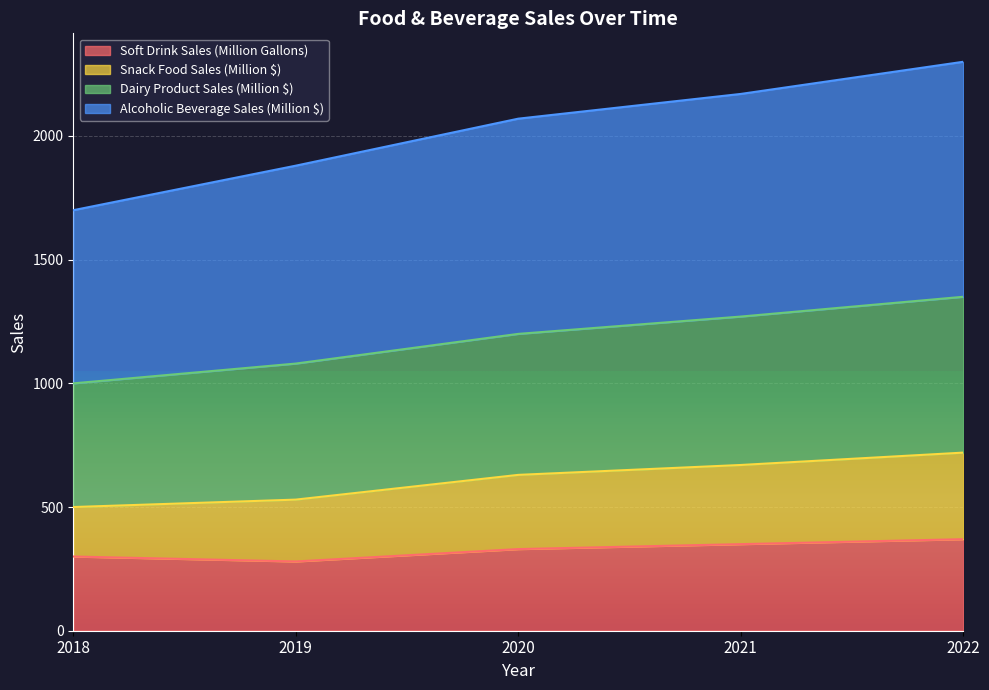

True or false: Soft Drink Sales (Million Gallons) has a value of 370 at 2022.

True